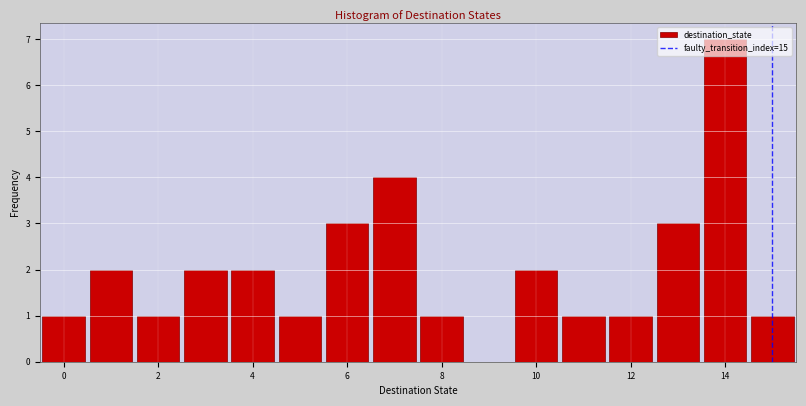

Over which range of the x-axis is the bar tallest?

13.5 to 14.5